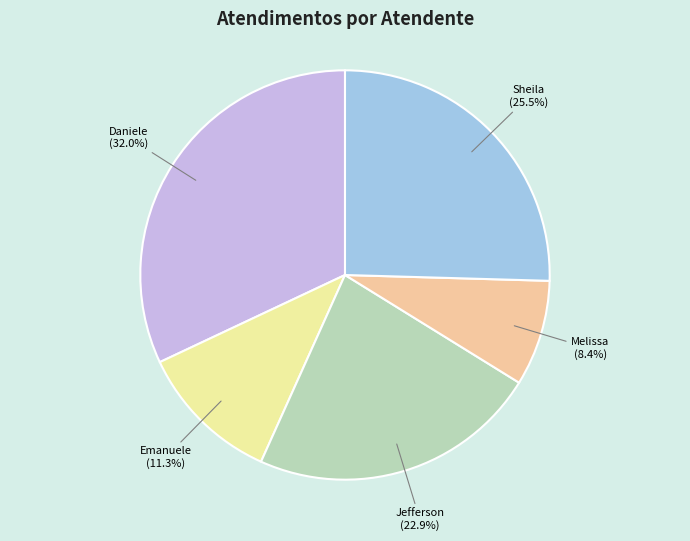

Is there any slice that represents more than half of the pie?

No